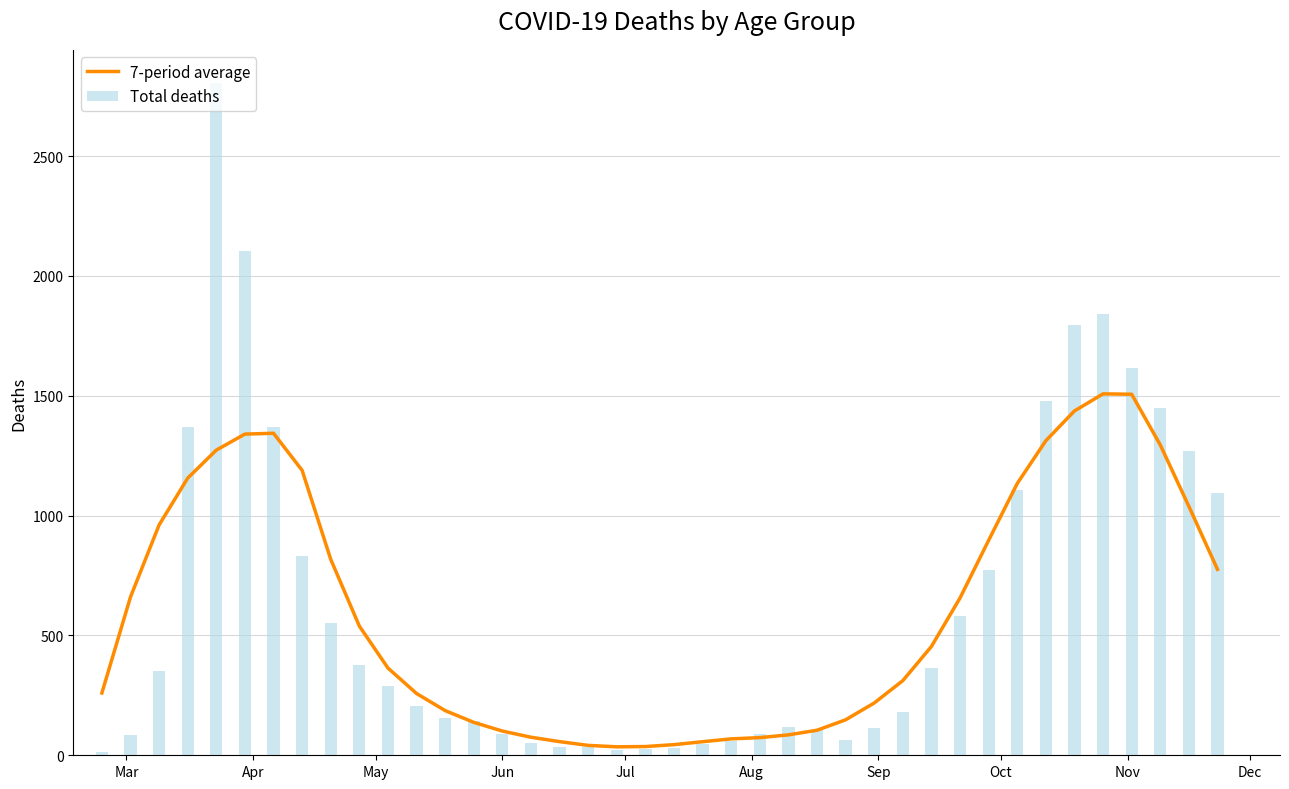

What is the sum of all Total deaths values?

25073